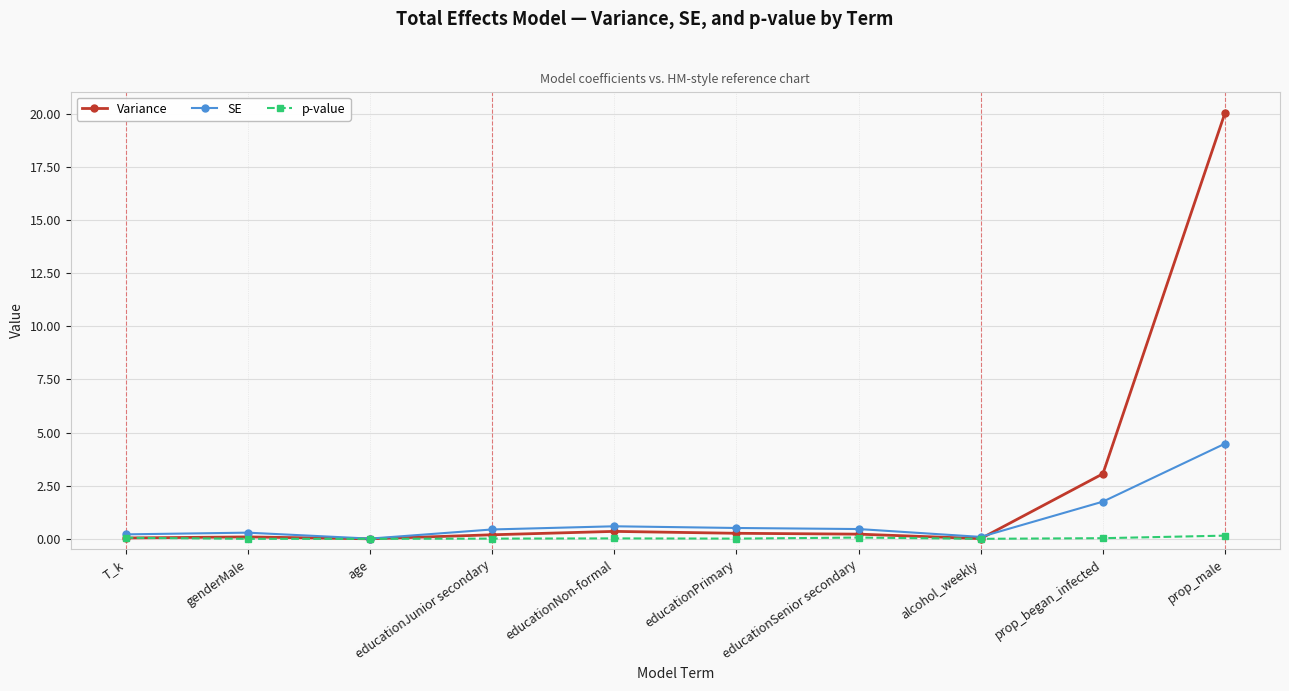

The value of Variance at T_k is 0.0. True or false?

True